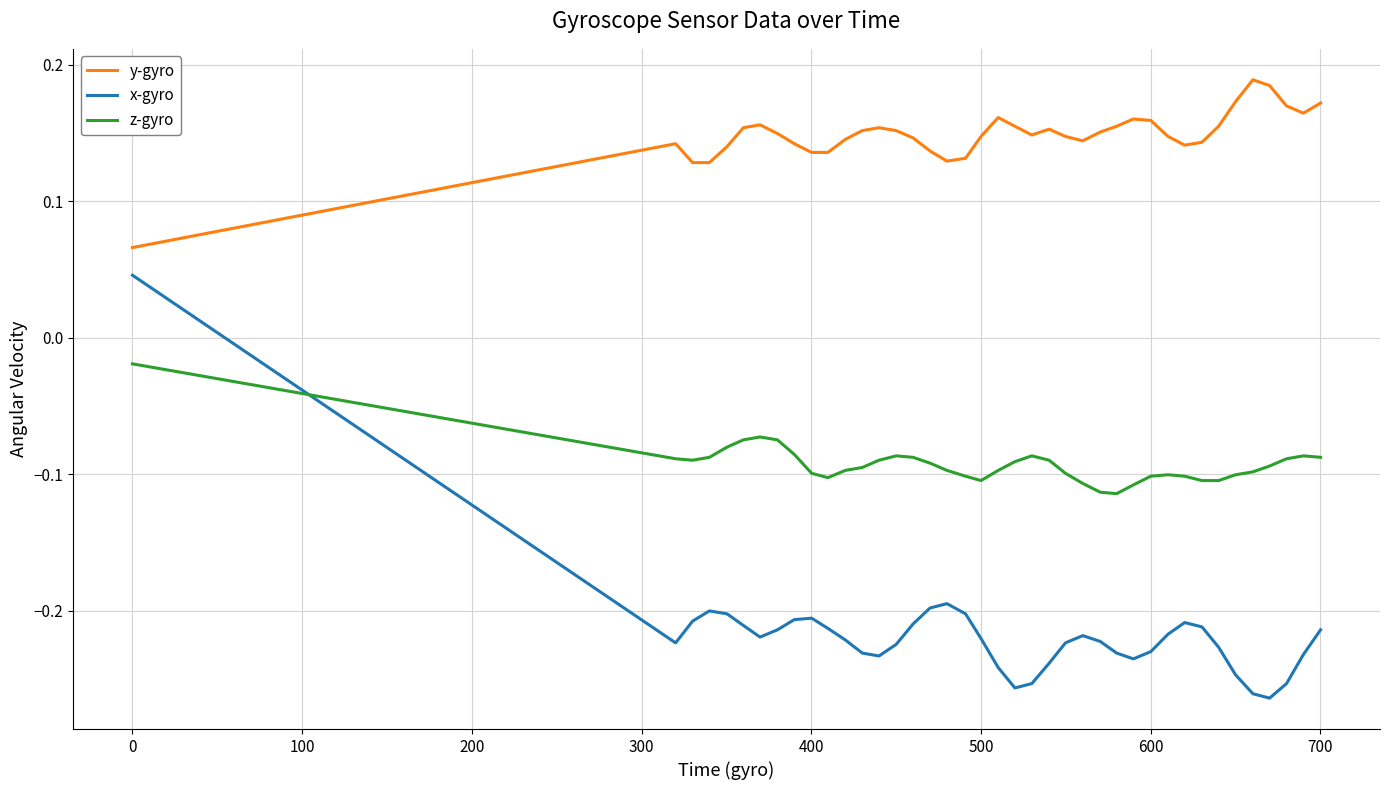

True or false: y-gyro and x-gyro cross at least once.

False